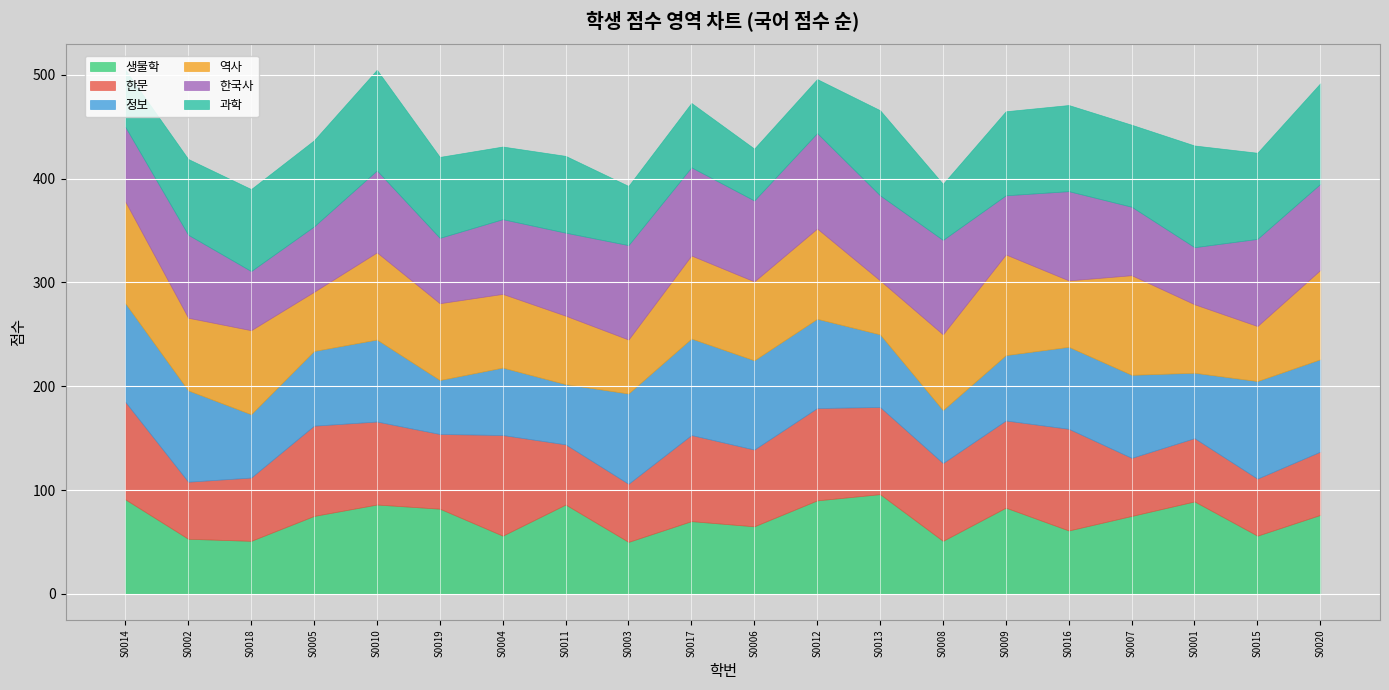

Which category has the lowest value in the 정보 series?

S0008